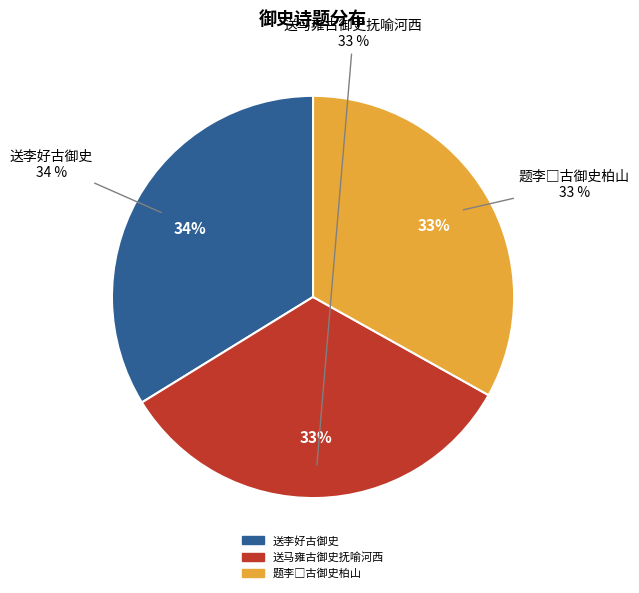

Rank the categories by value from lowest to highest.

送马雍古御史抚喻河西, 题李□古御史柏山, 送李好古御史